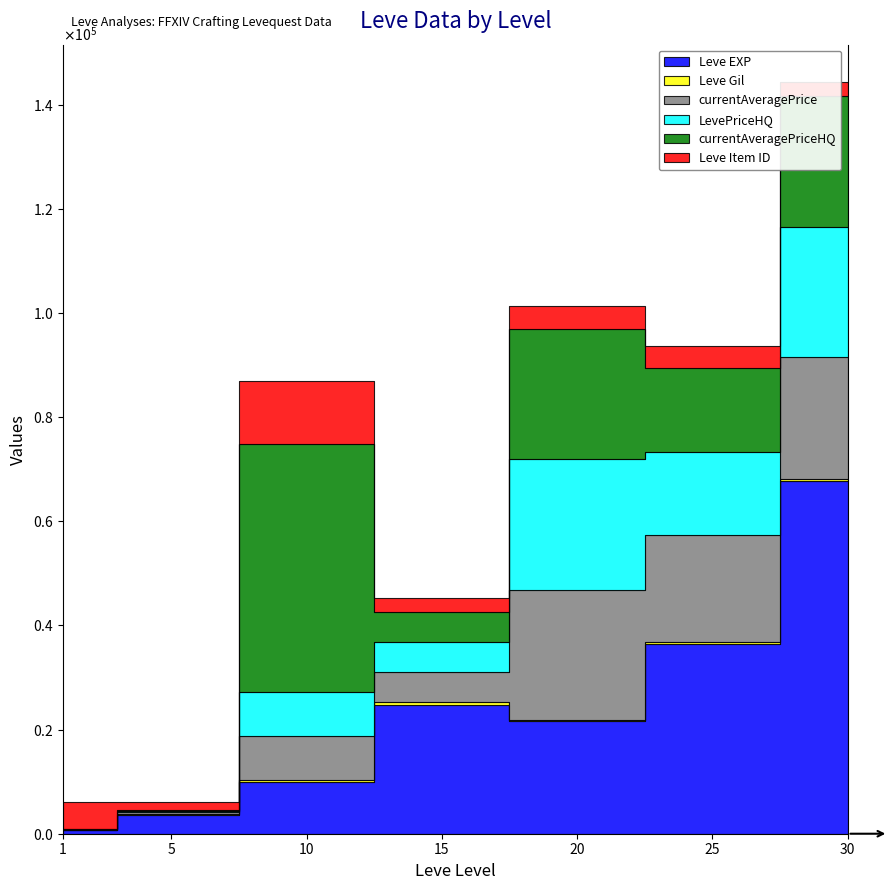

True or false: LevePriceHQ has more than 1 interior local peaks.

True